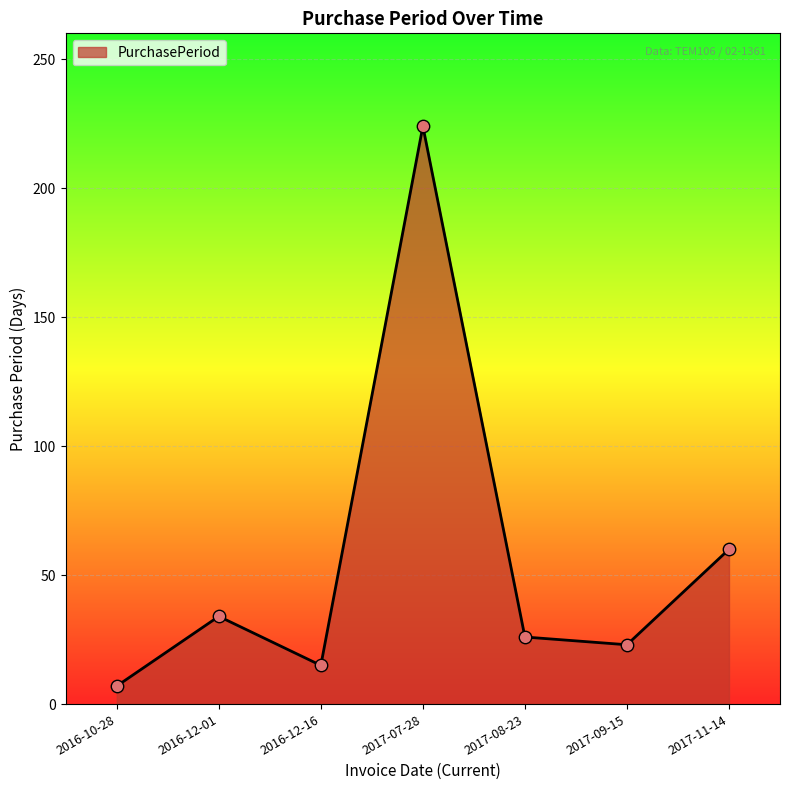

Approximately how many times larger is the value at 2017-07-28 compared to 2017-11-14?

3.7